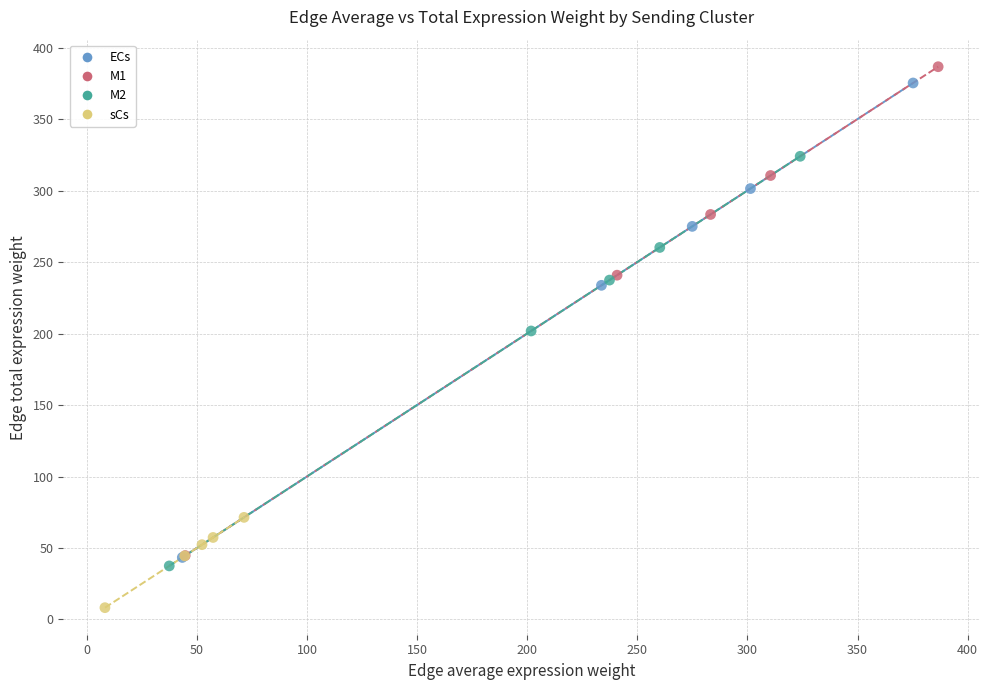

Which series has the largest Y range (max minus min)?

M1